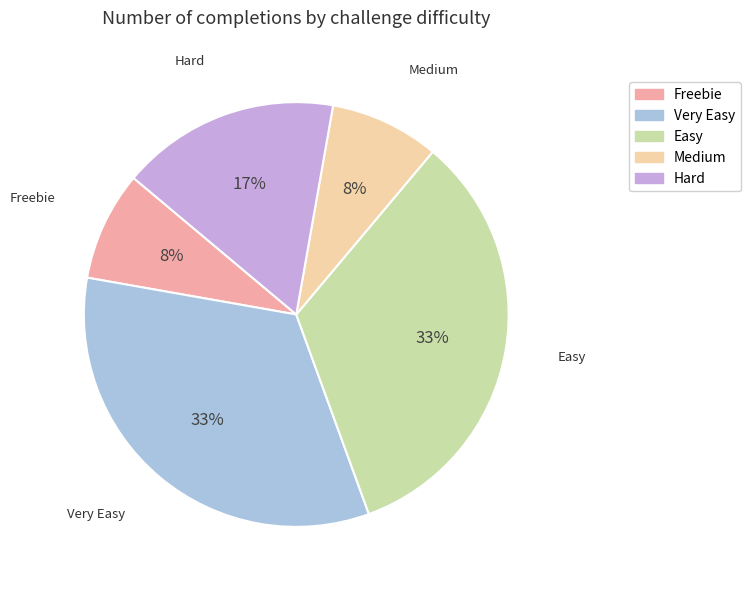

Does Medium represent more than half of the total?

No